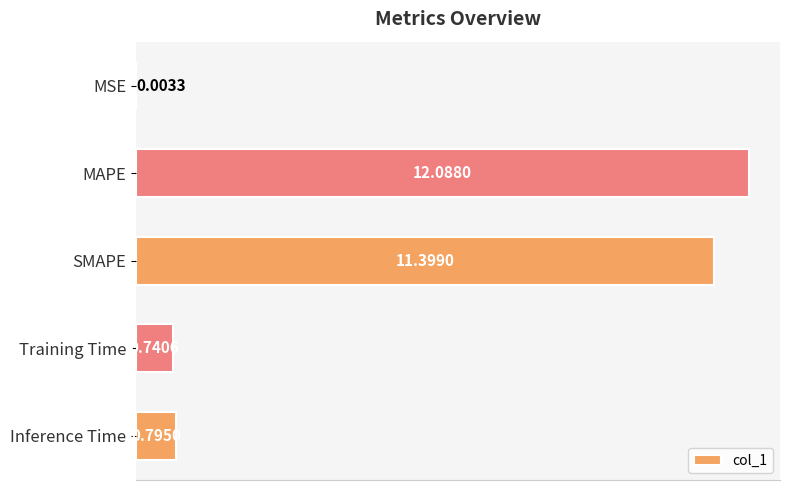

Where is the data nearest to the value 6?

Inference Time